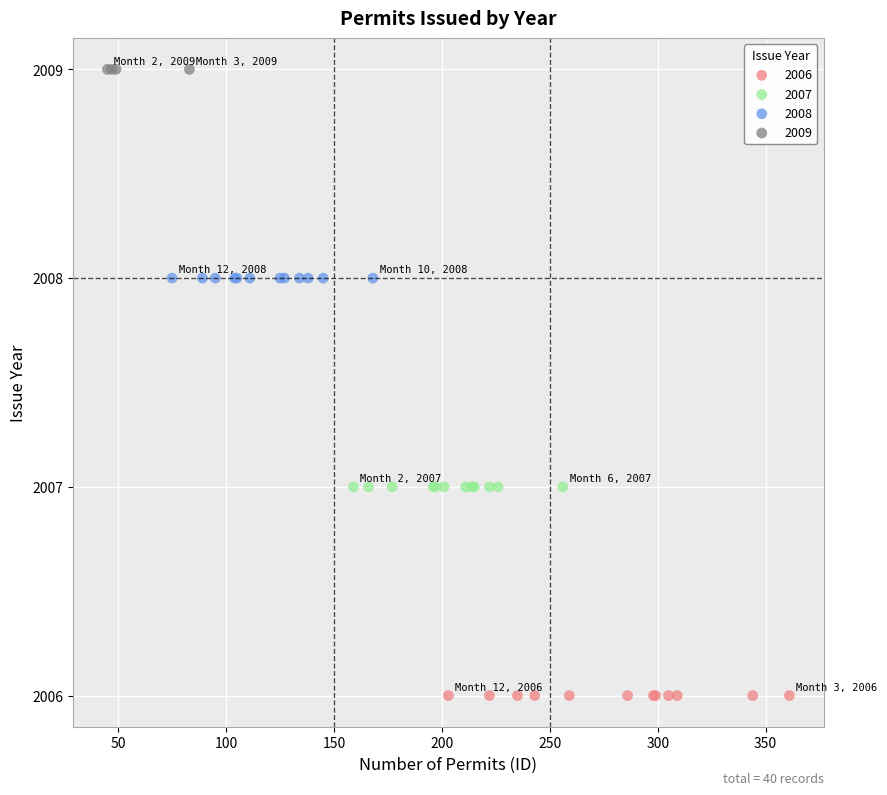

Which series contains the lowest Y value?

2006